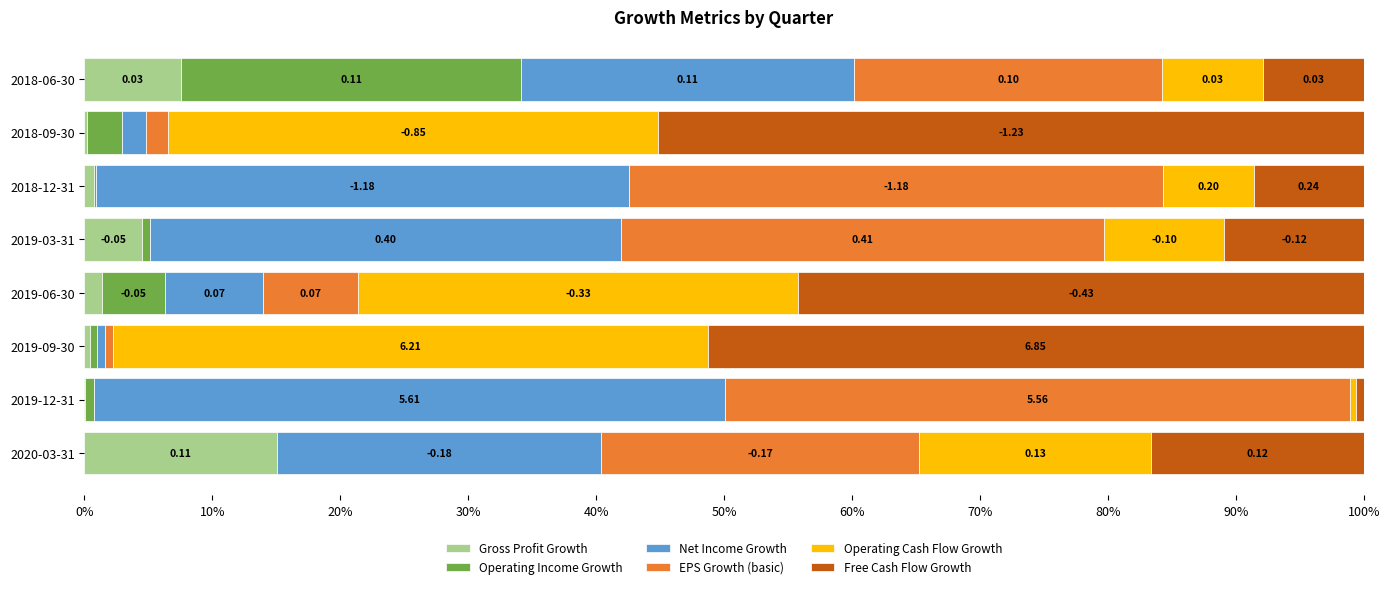

What are all the series names shown in the legend?

Gross Profit Growth, Operating Income Growth, Net Income Growth, EPS Growth (basic), Operating Cash Flow Growth, Free Cash Flow Growth